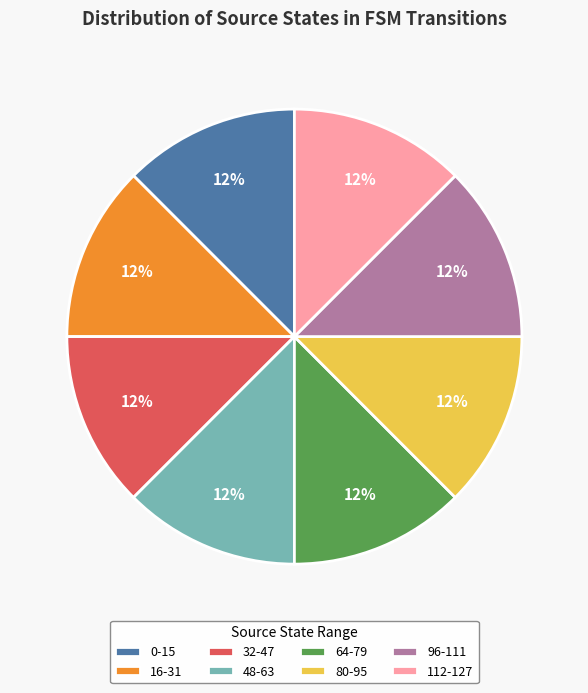

To the nearest percent, what is the difference between the largest and smallest slice percentages?

0%